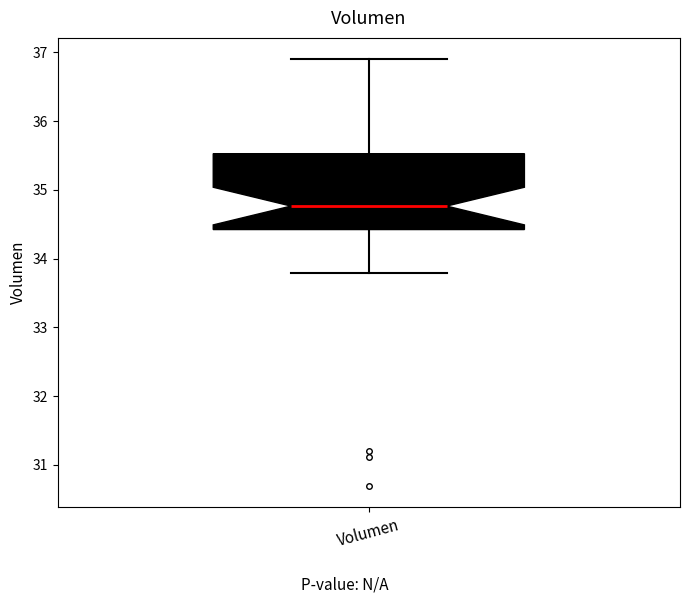

Where is the upper edge of the box for Volumen on the y-axis? The values are not printed on the chart, so give them approximately, as read against the axis.

35.5